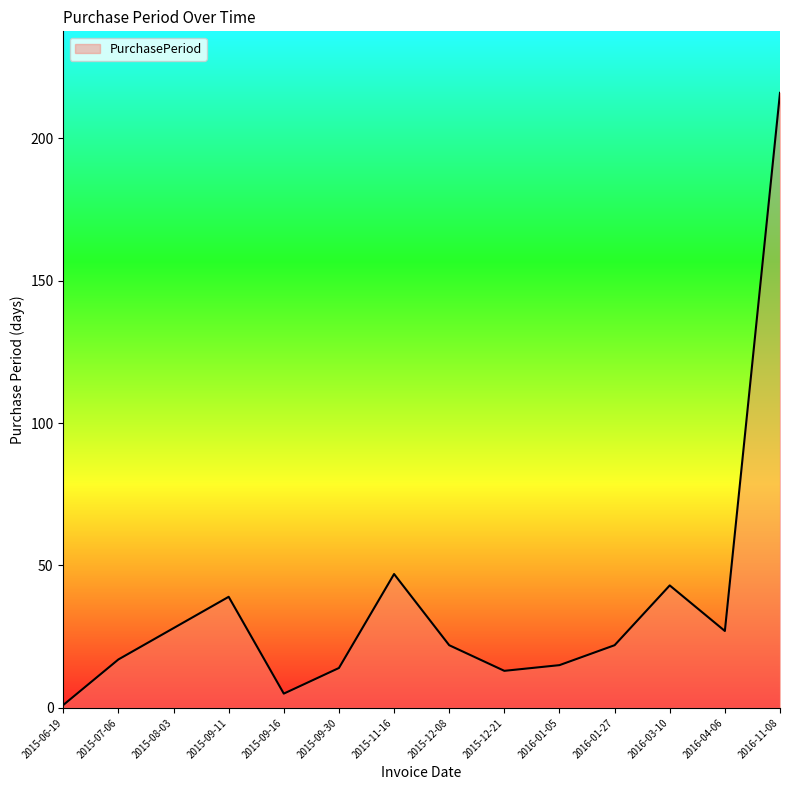

Is it true that the value at 2015-09-11 is 39?

True